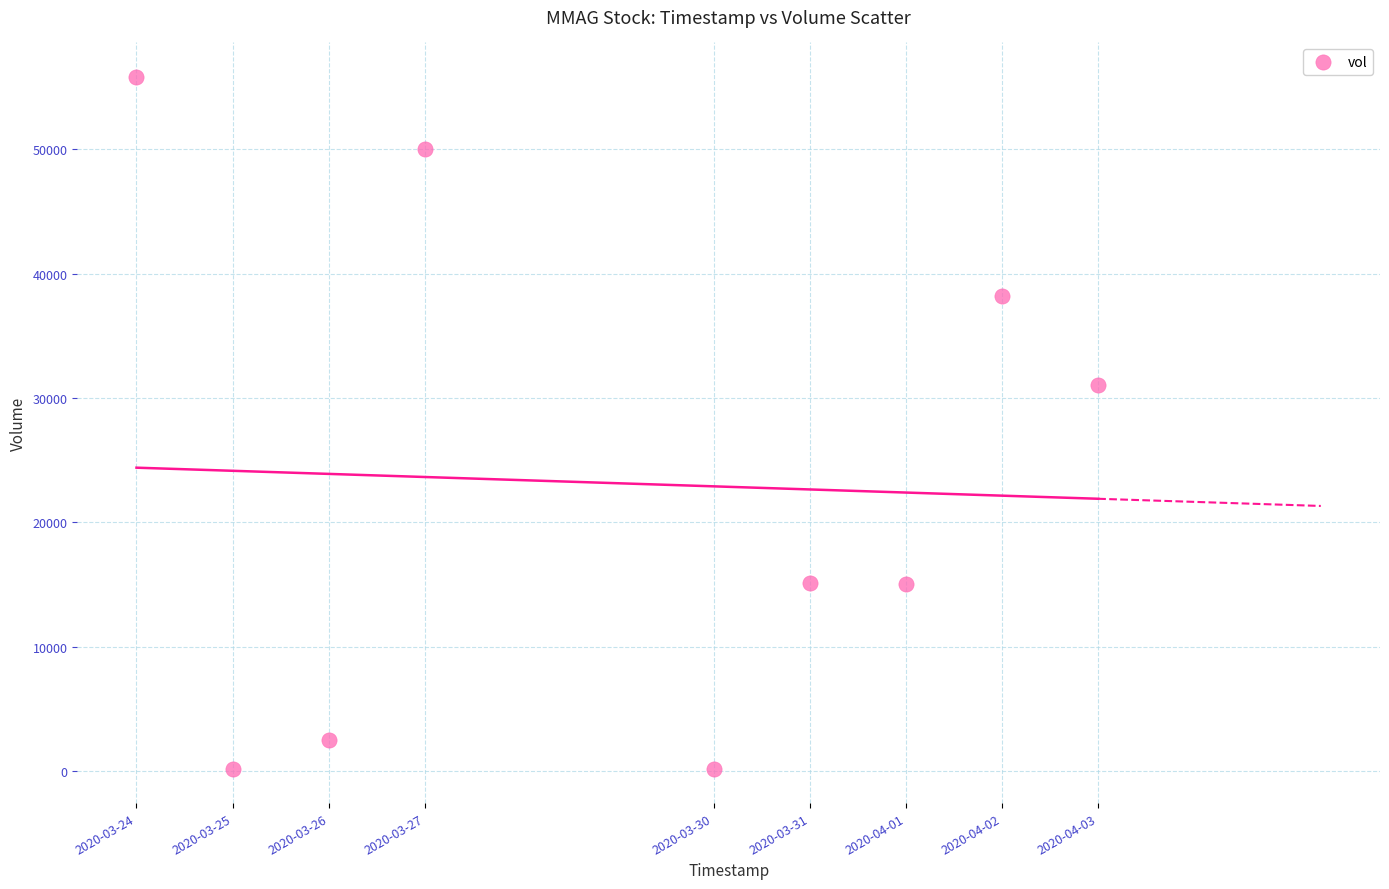

What is the range of Y values (max minus min)?

55600